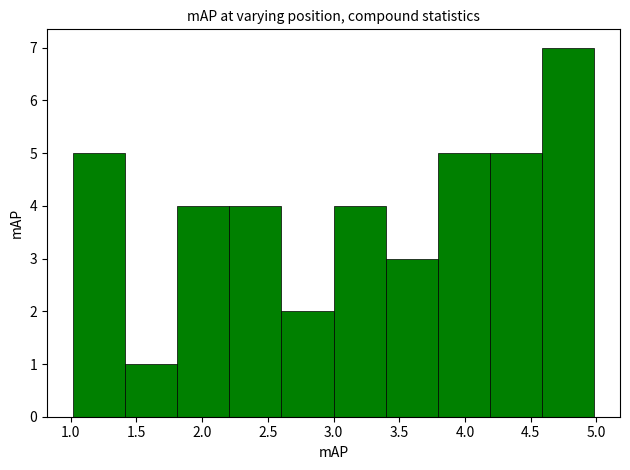

Over which range of the x-axis is the bar tallest?

4.6 to 5.0